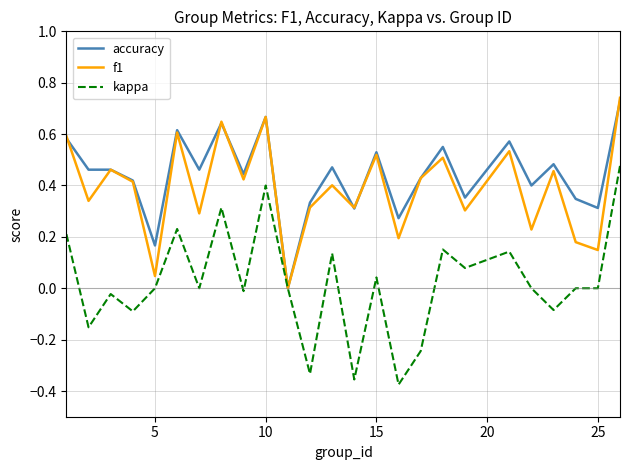

Is this an area chart (filled region under the line)?

No